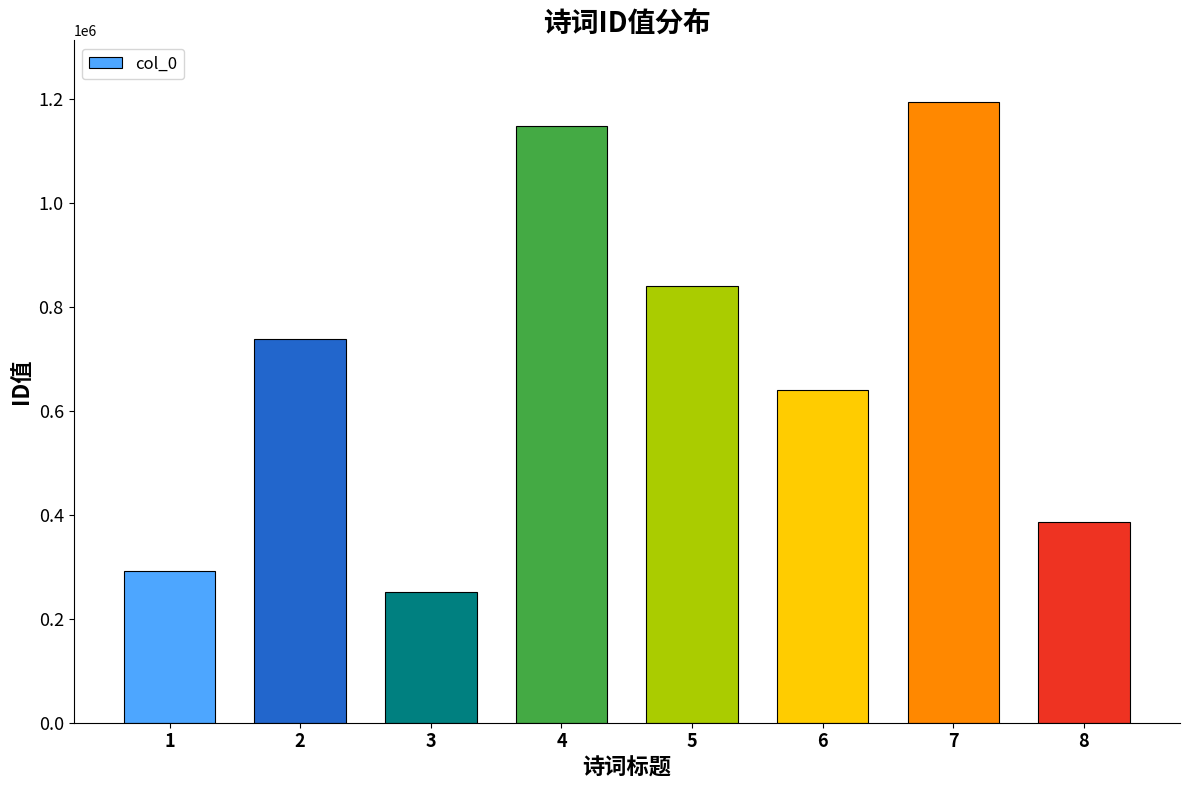

At which category does the chart reach its peak across all series?

7